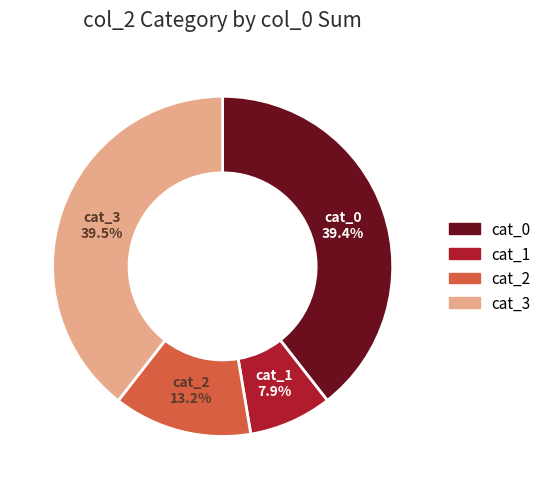

Does any single category account for the majority?

No